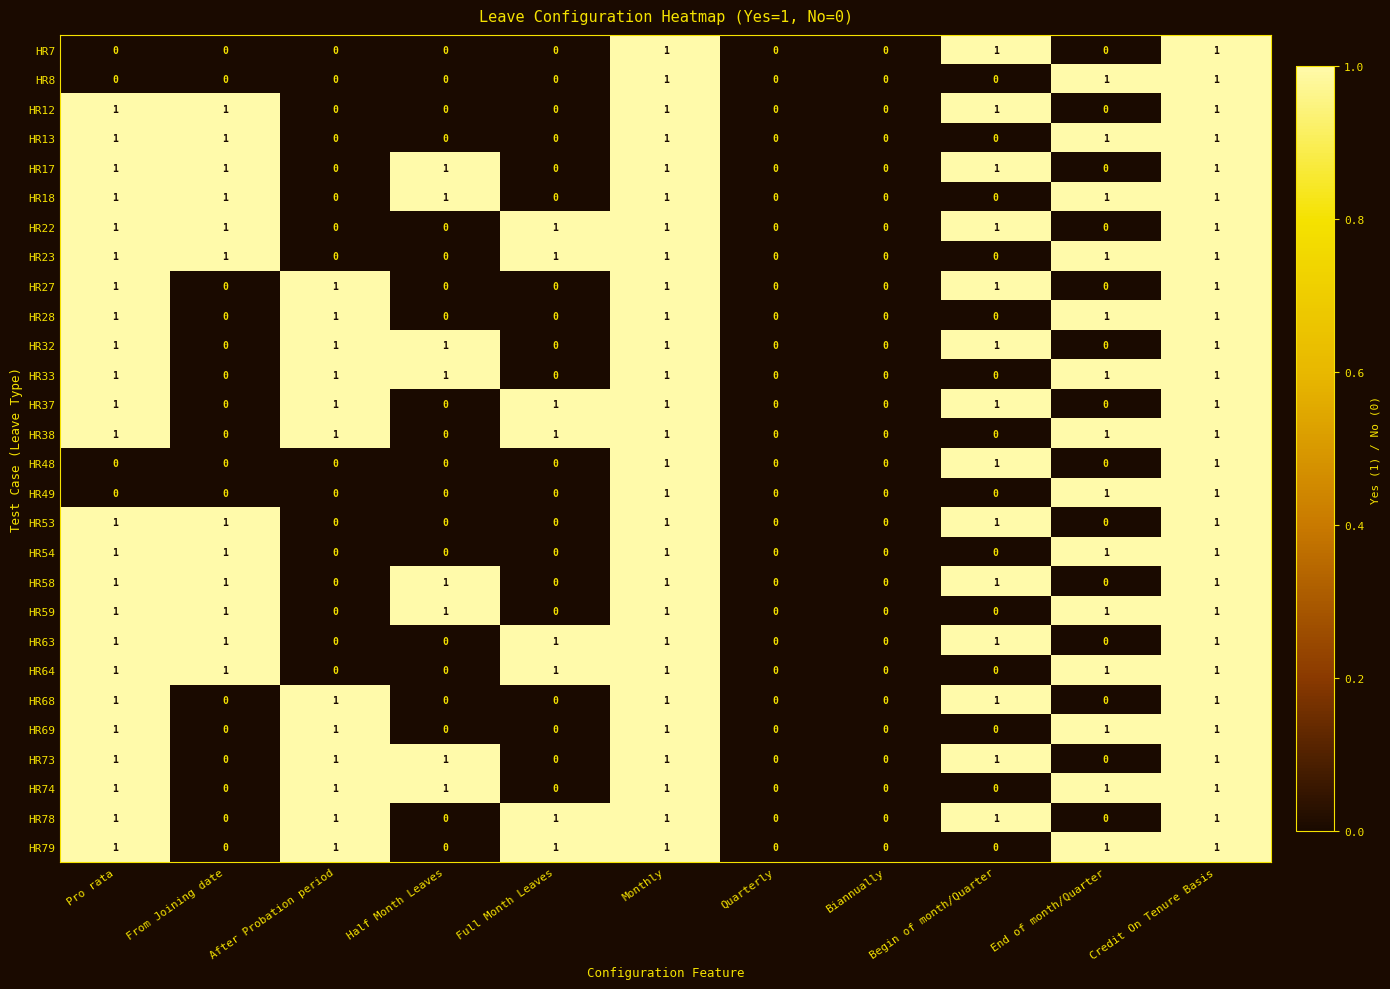

True or false: HR78 has a value of -1 at From Joining date.

False